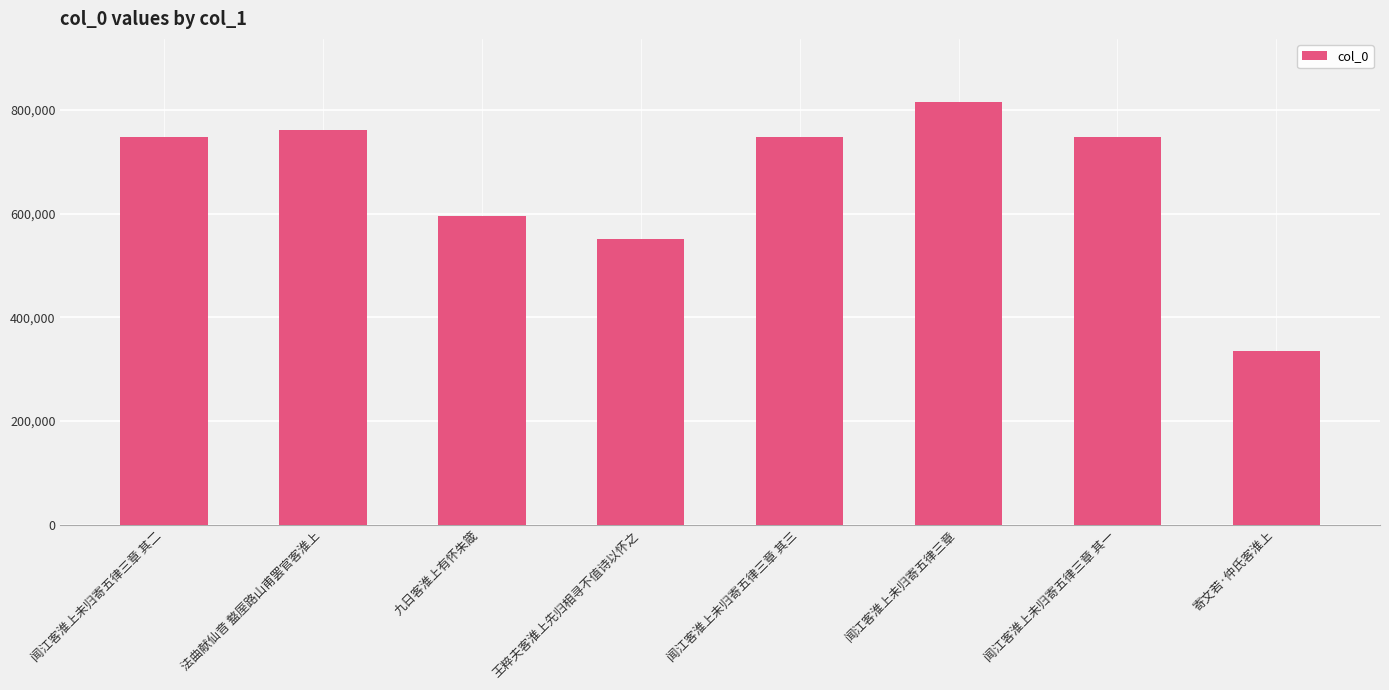

What is the sum of the values at 闻江客淮上未归寄五律三章 其一 and 寄文若·仲氏客淮上?

1081915